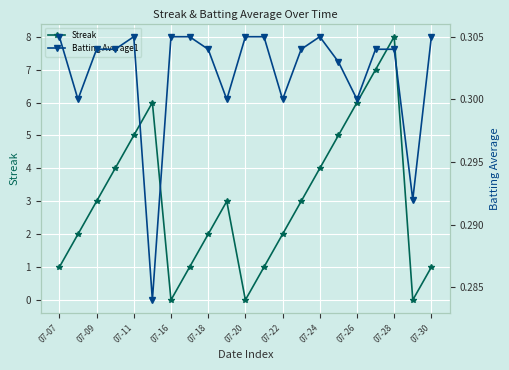

How many positive values does the Streak series have?

18